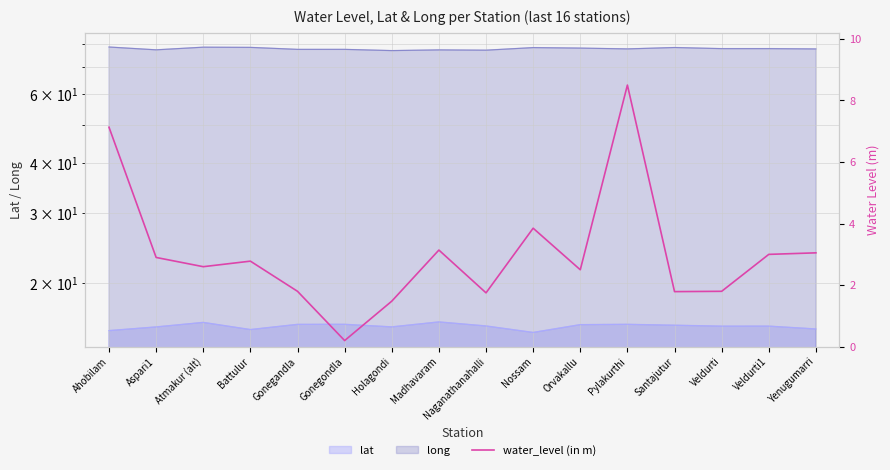

Rank the categories by value from highest to lowest.

Pylakurthi, Ahobilam, Nossam, Madhavaram, Yenugumarri, Veldurti1, Aspari1, Battulur, Atmakur (alt), Orvakallu, Gonegandla, Veldurti, Santajutur, Naganathanahalli, Holagondi, Gonegondla